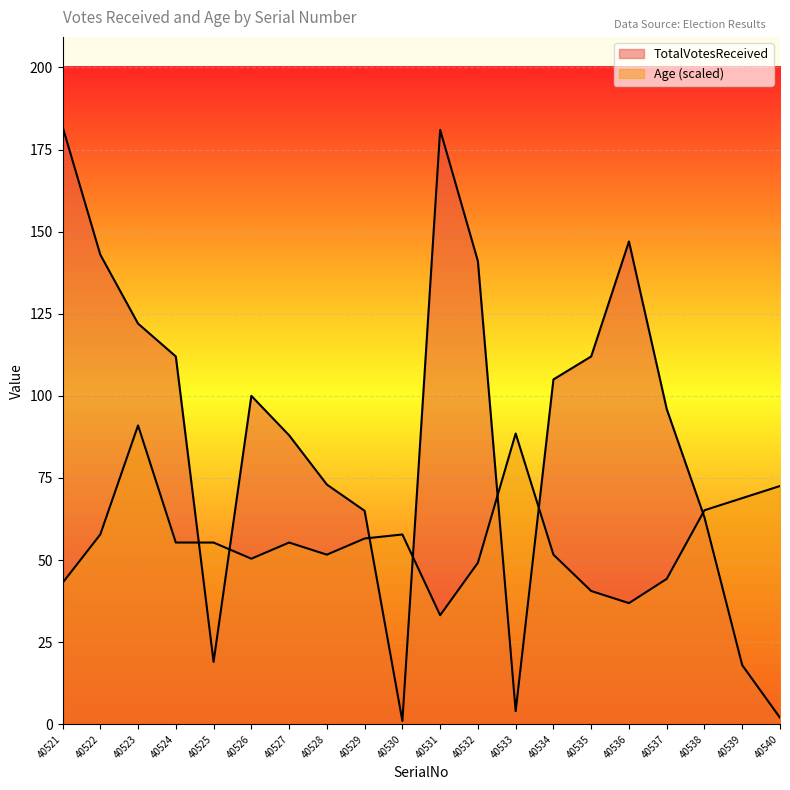

True or false: Age and TotalVotesReceived cross at least once.

True